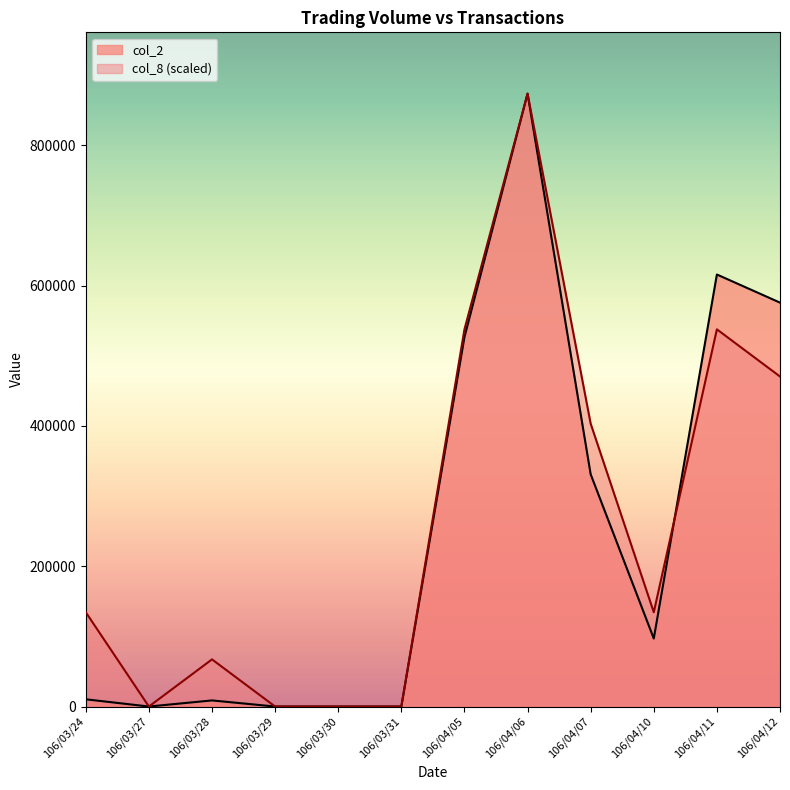

After their last crossing, which series has the higher values: col_8 or col_2?

col_2